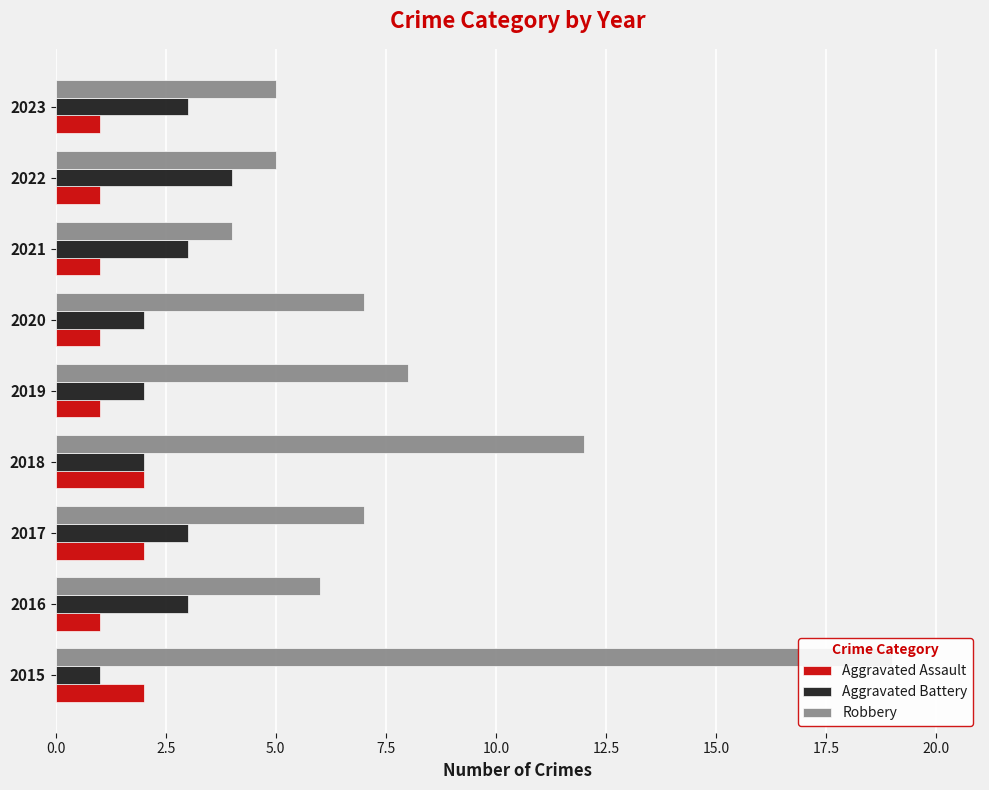

Reading left to right, what are all the values shown in this chart?

Aggravated Assault: 2	1	2	2	1	1	1	1	1
Aggravated Battery: 1	3	3	2	2	2	3	4	3
Robbery: 19	6	7	12	8	7	4	5	5